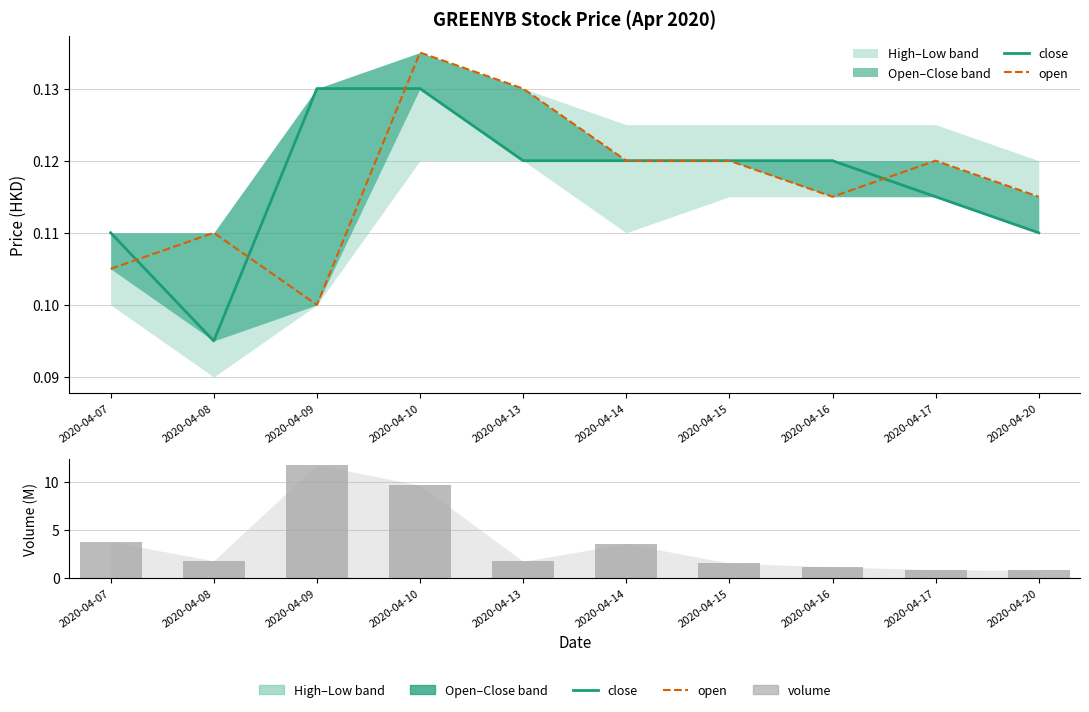

True or false: open has a value of 0.1 at 2020-04-08.

True